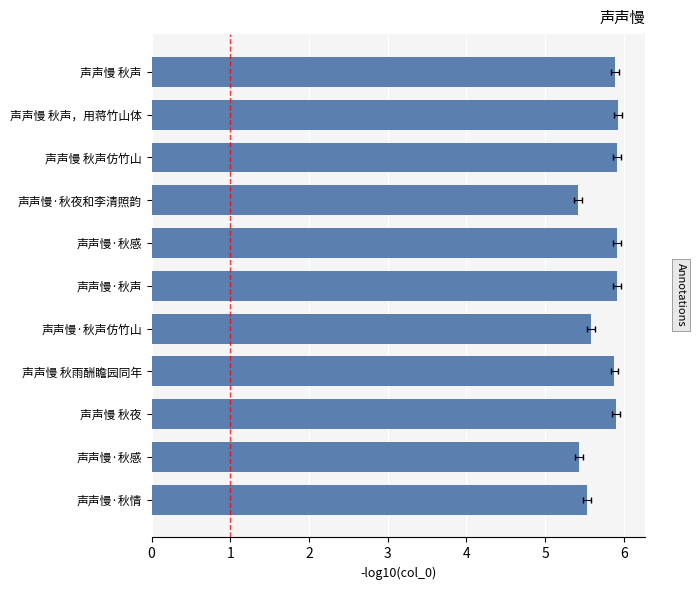

What is the sum of the values at 声声慢·秋感 and 声声慢 秋声仿竹山?

11.3